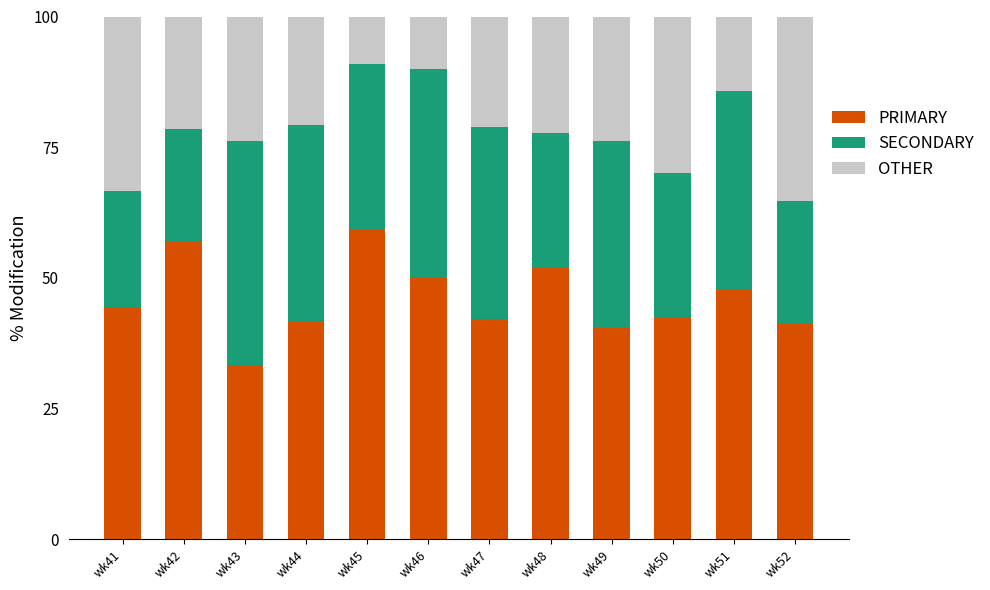

At which label does PRIMARY reach its minimum?

wk43